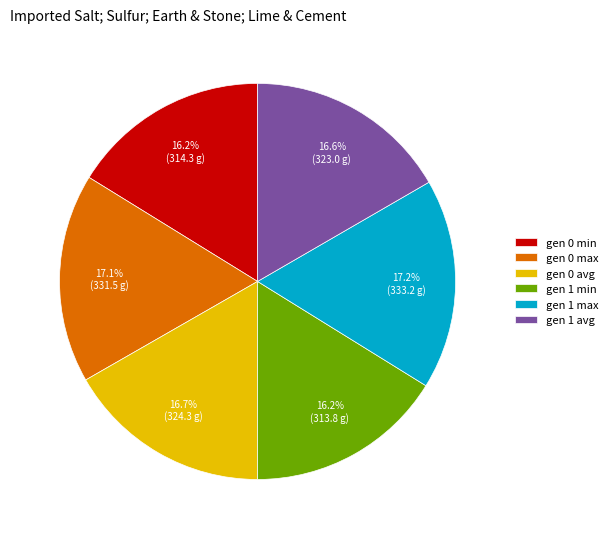

Does gen 0 avg represent more than half of the total?

No